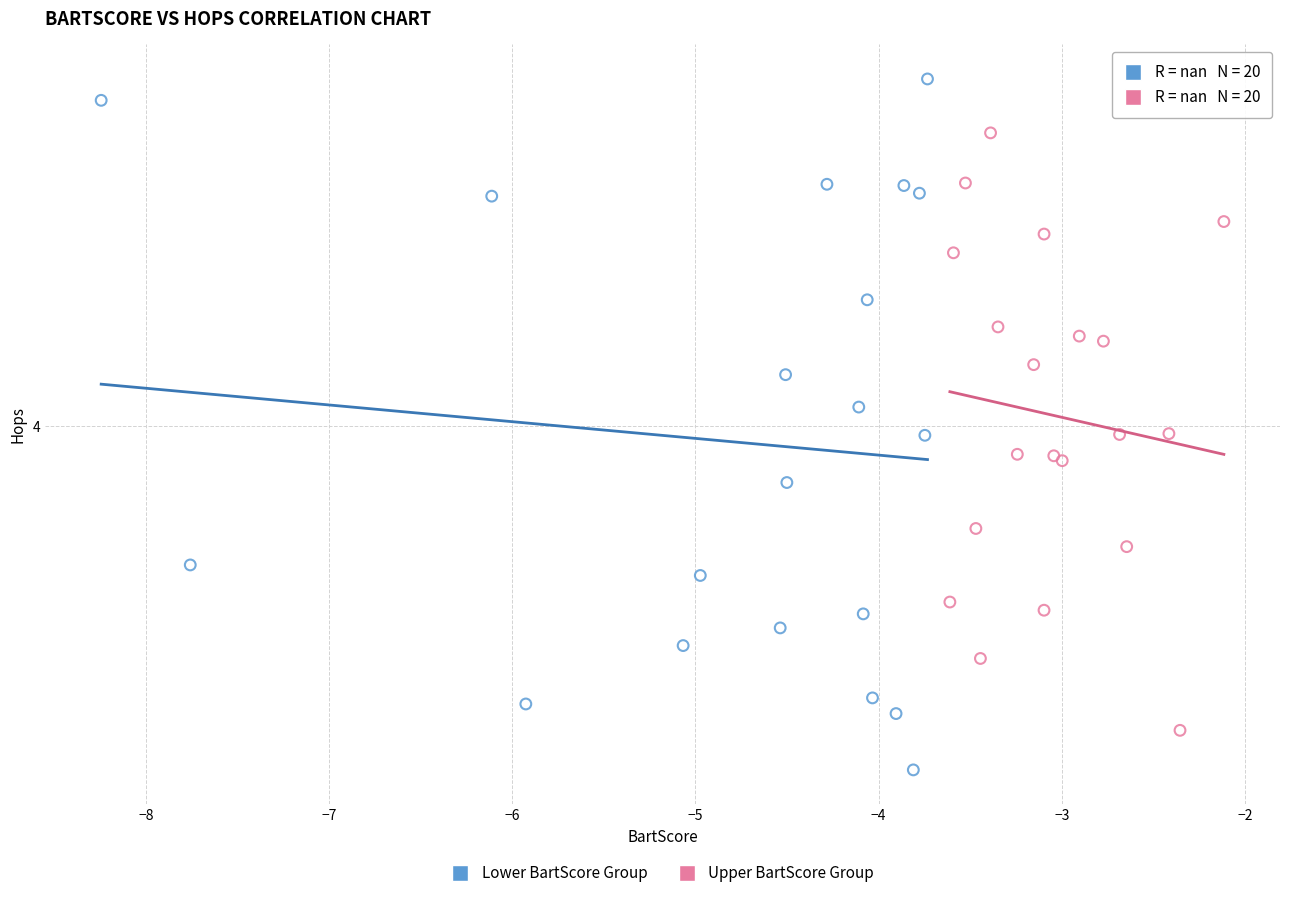

Which series contains the highest Y value?

Lower BartScore Group